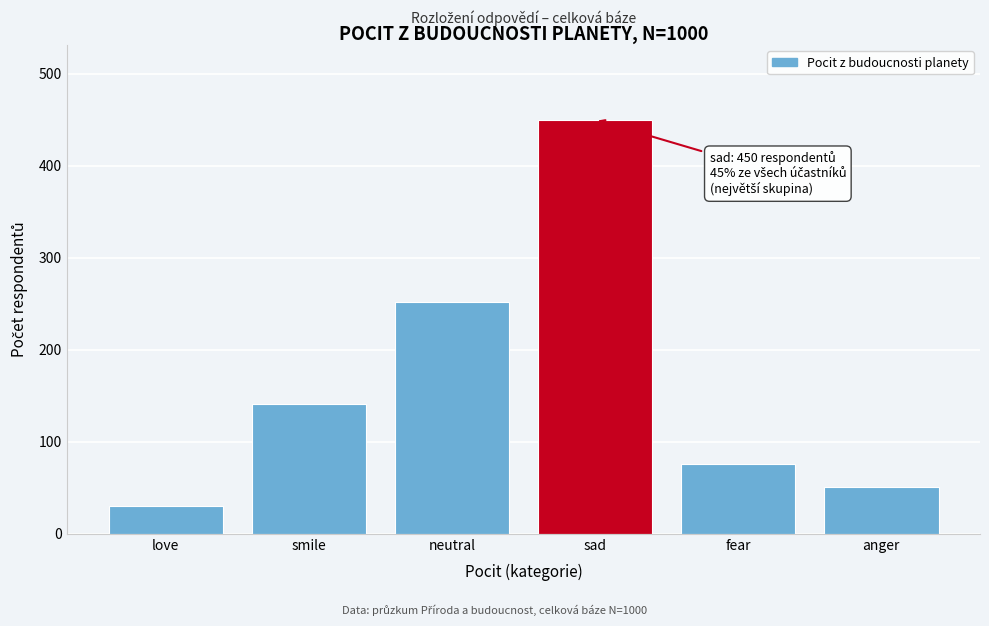

Reading left to right, transcribe all the data shown in this chart.

30	141	252	450	76	51